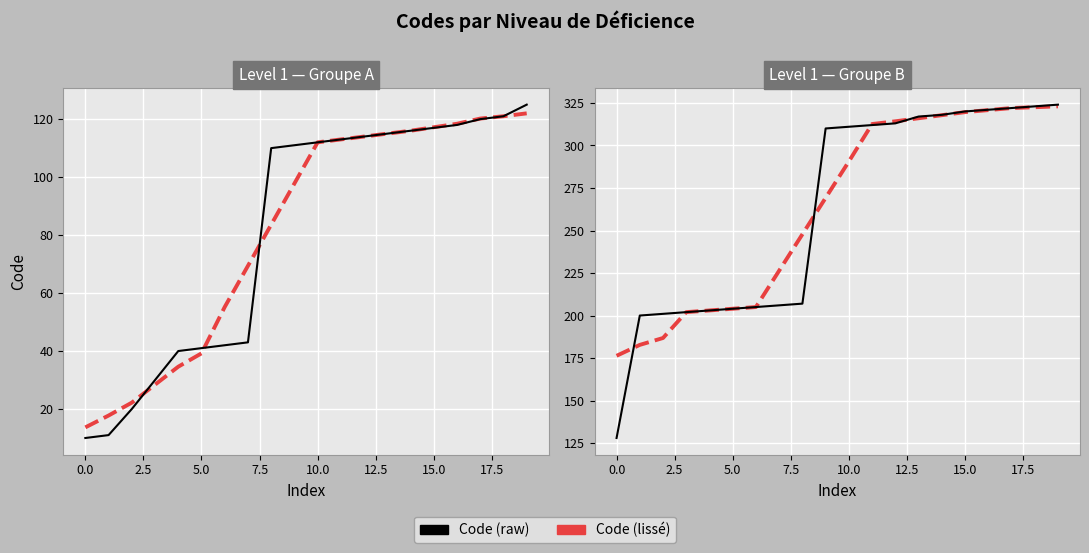

True or false: Code (lissé) and Code (raw) intersect in this chart.

True